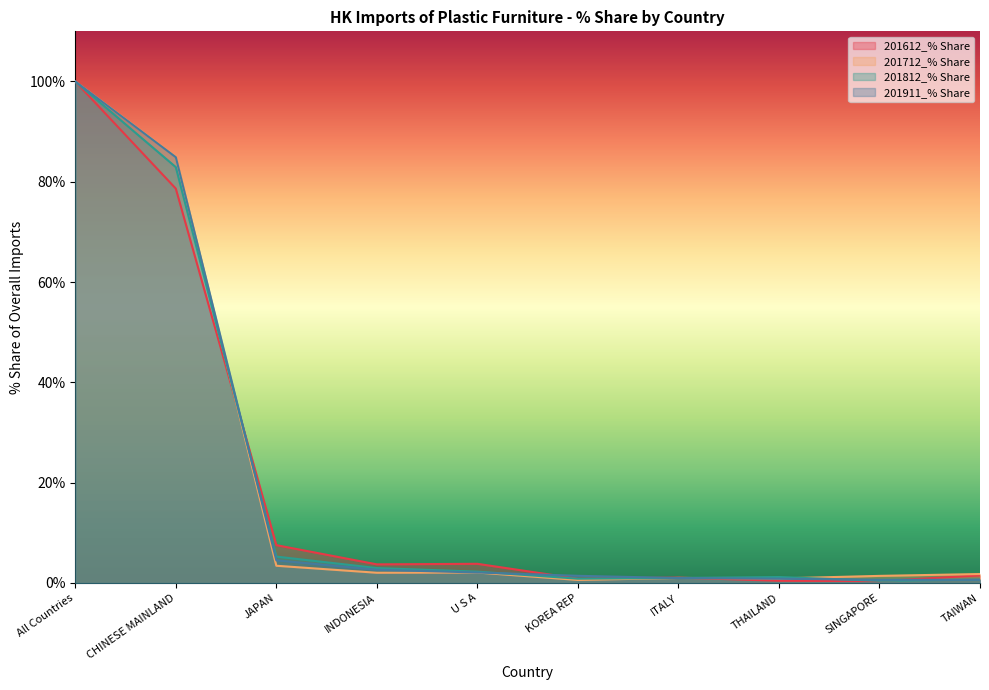

Which category has the lowest value in the 201911_% Share series?

TAIWAN